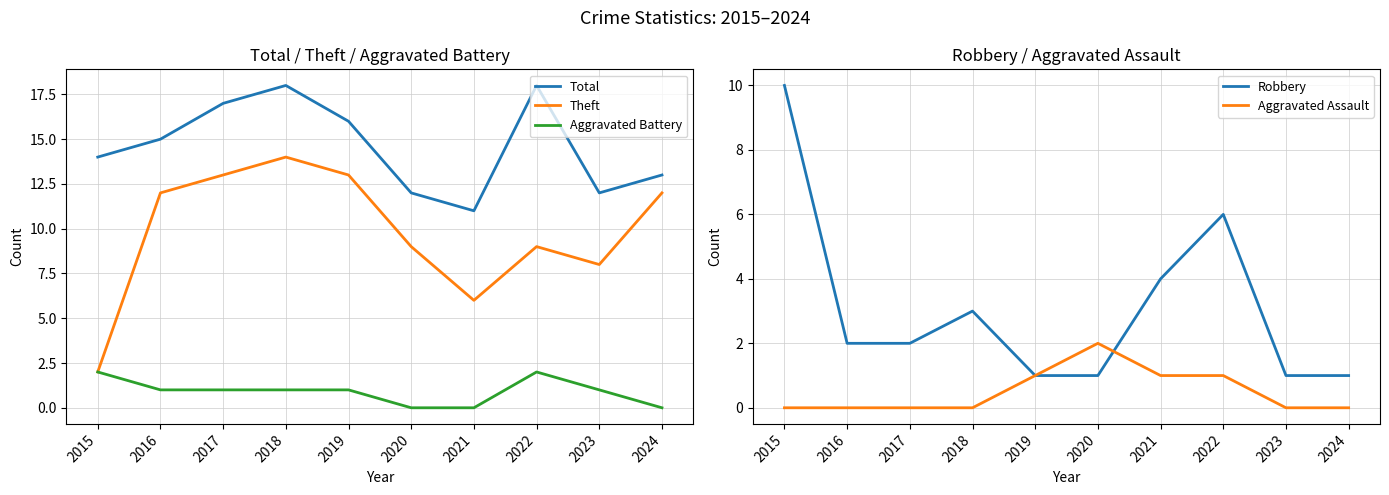

What is the minimum value for Robbery?

1